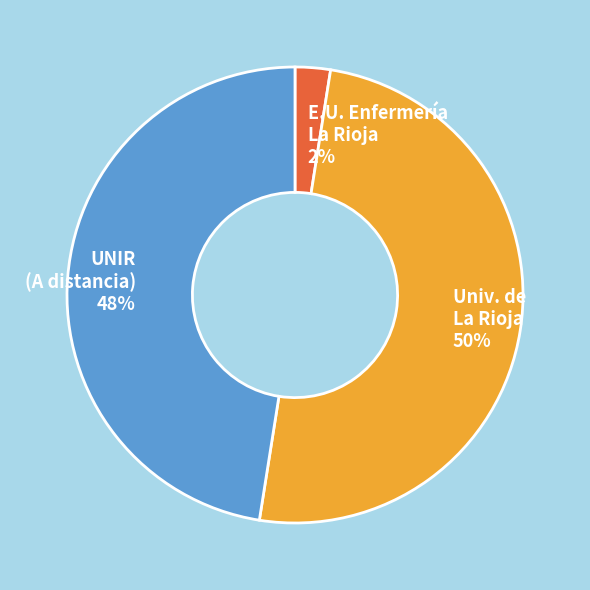

To the nearest percent, what is the average slice percentage?

33%